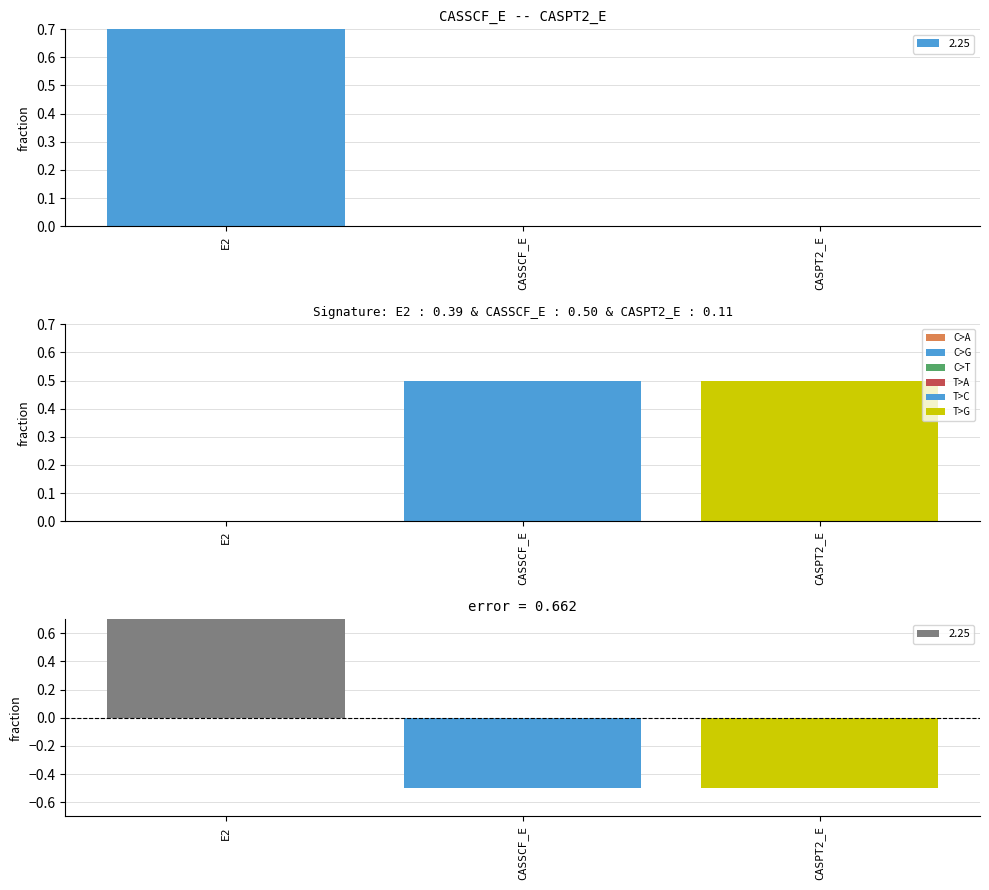

Does the chart contain any negative values?

Yes